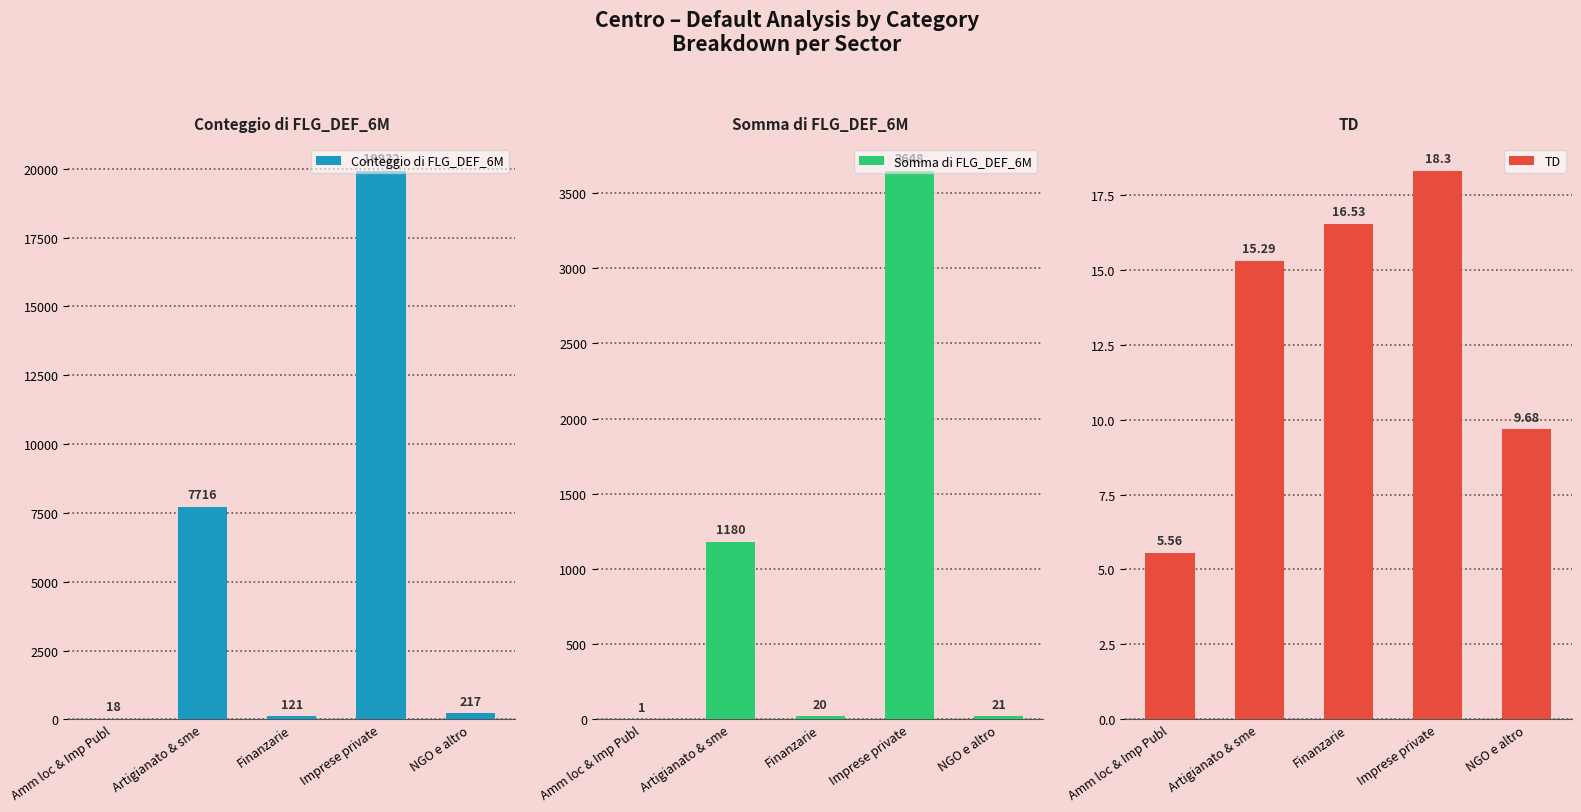

Where does the Conteggio di FLG_DEF_6M series first go above 217?

Artigianato & sme